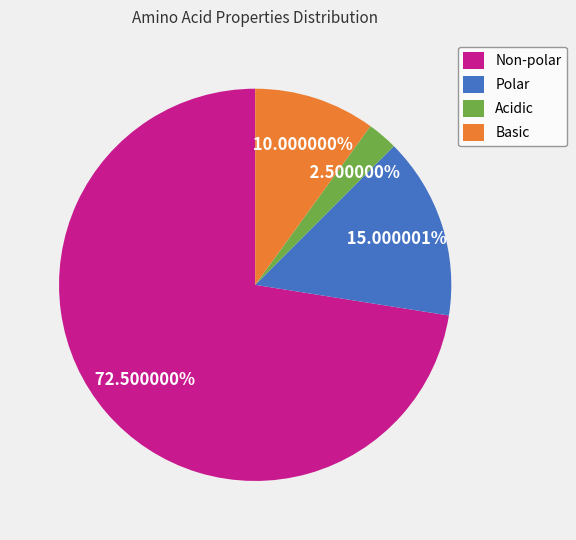

Is there any slice that represents more than half of the pie?

Yes